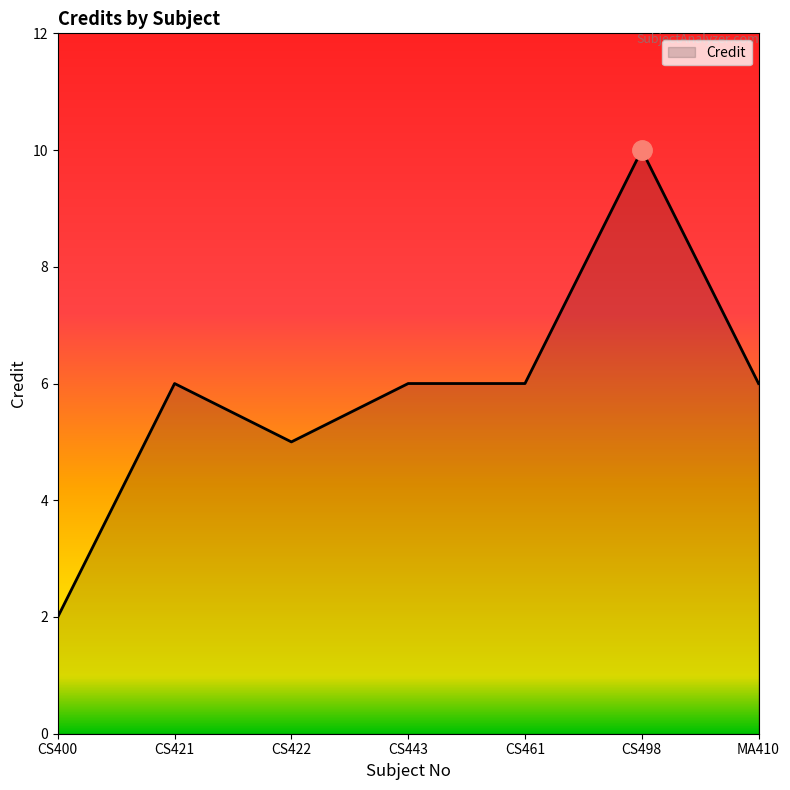

How many lines are shown in the chart?

1